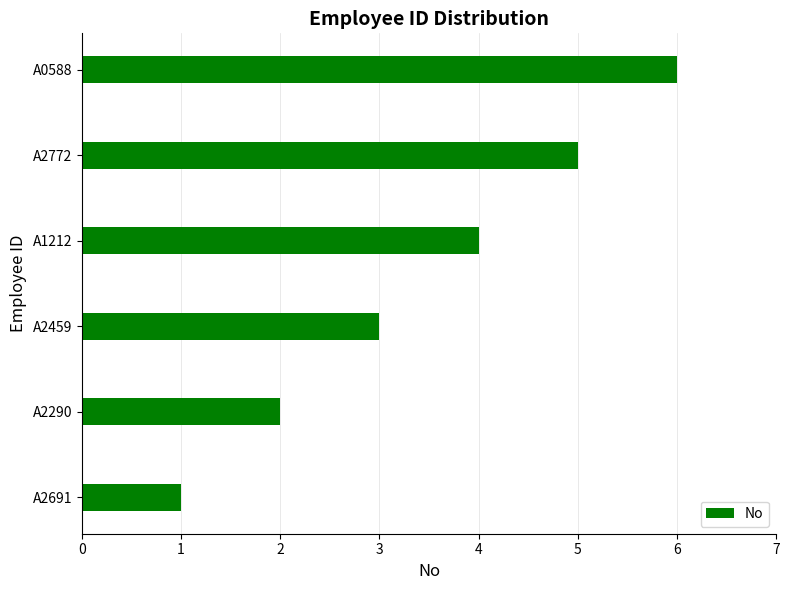

Read the value at A2459.

3